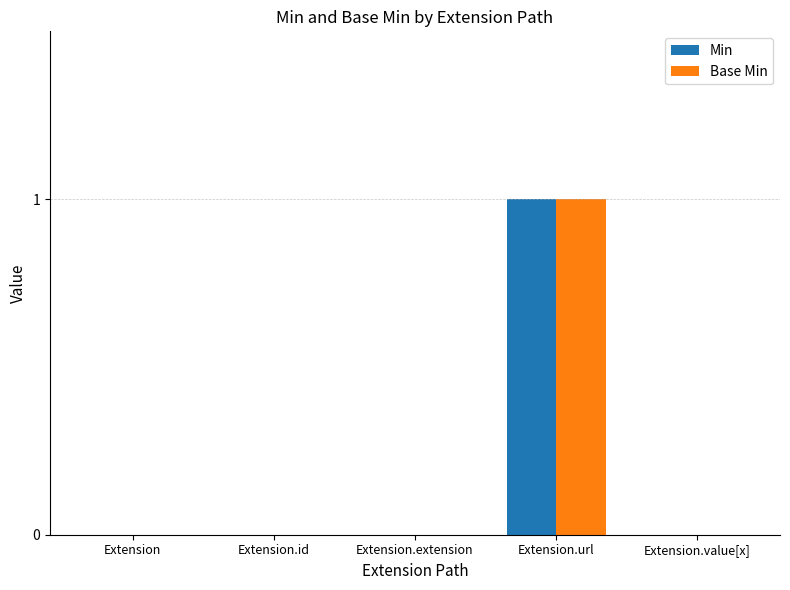

Is it true that Base Min equals 0 at Extension.extension?

True